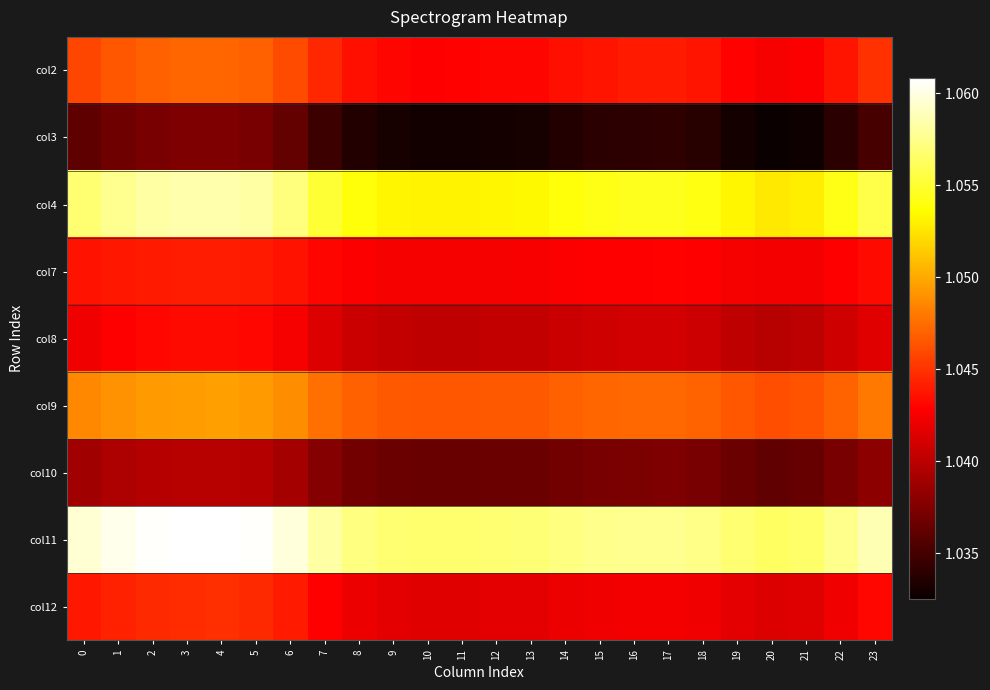

What is the greatest value displayed?

1.1